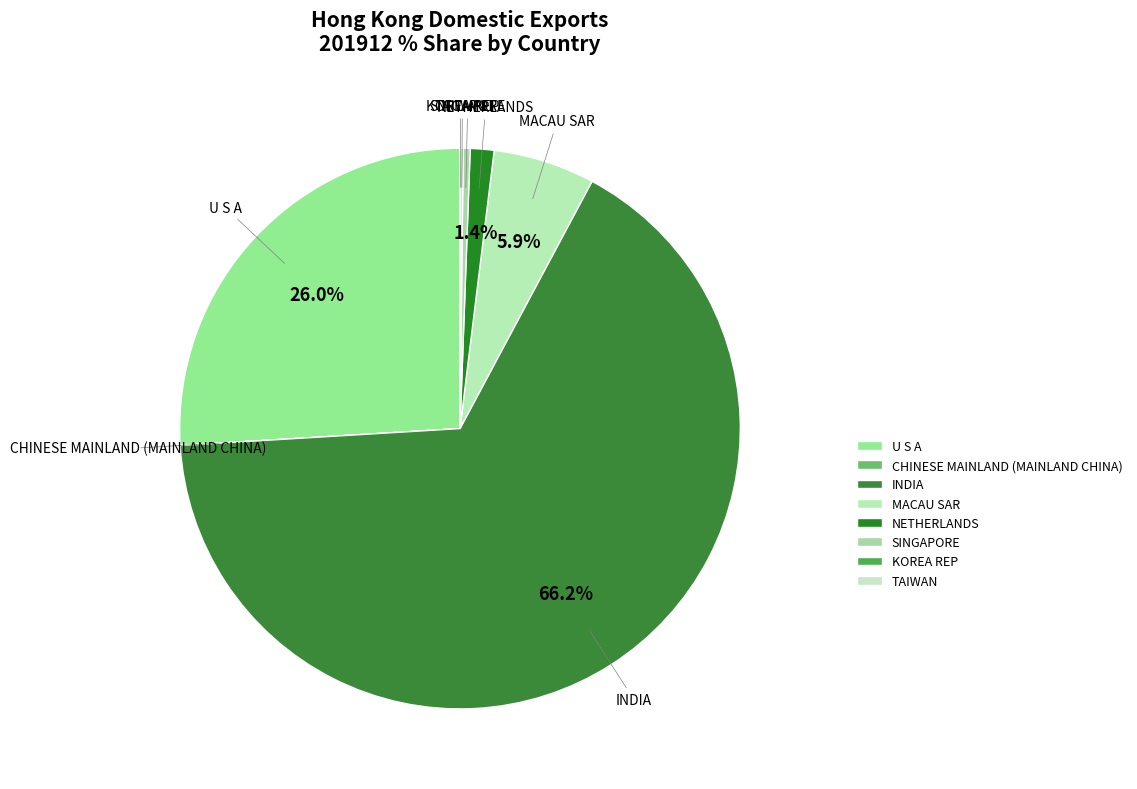

To the nearest percent, what is the average slice percentage?

12%